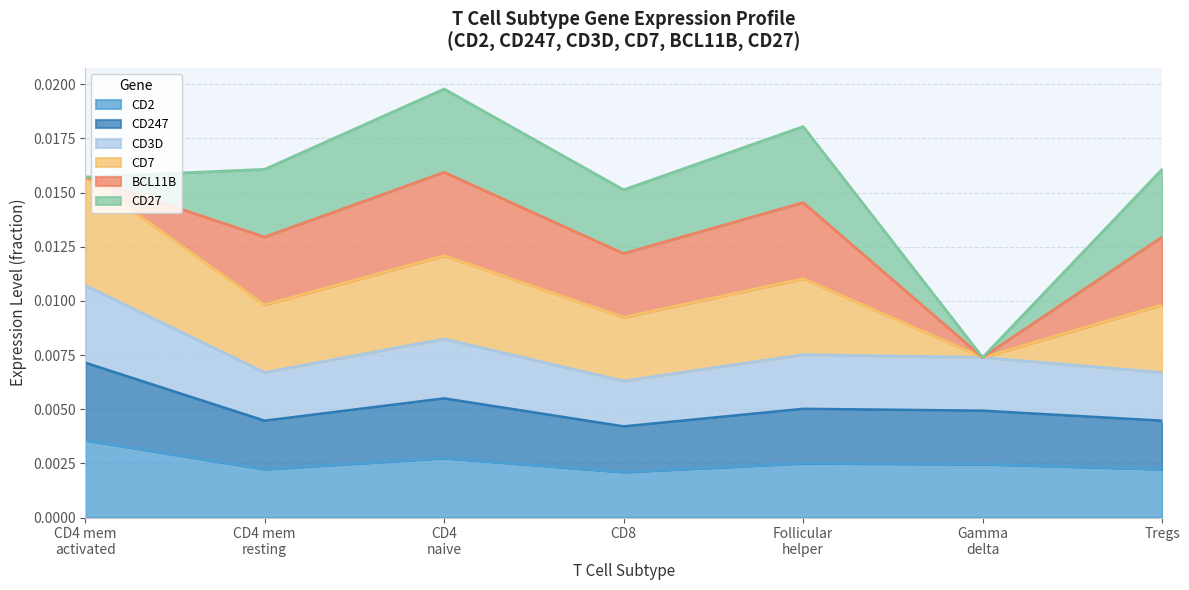

True or false: CD3D has a value of 0.0 at CD4 naive.

False